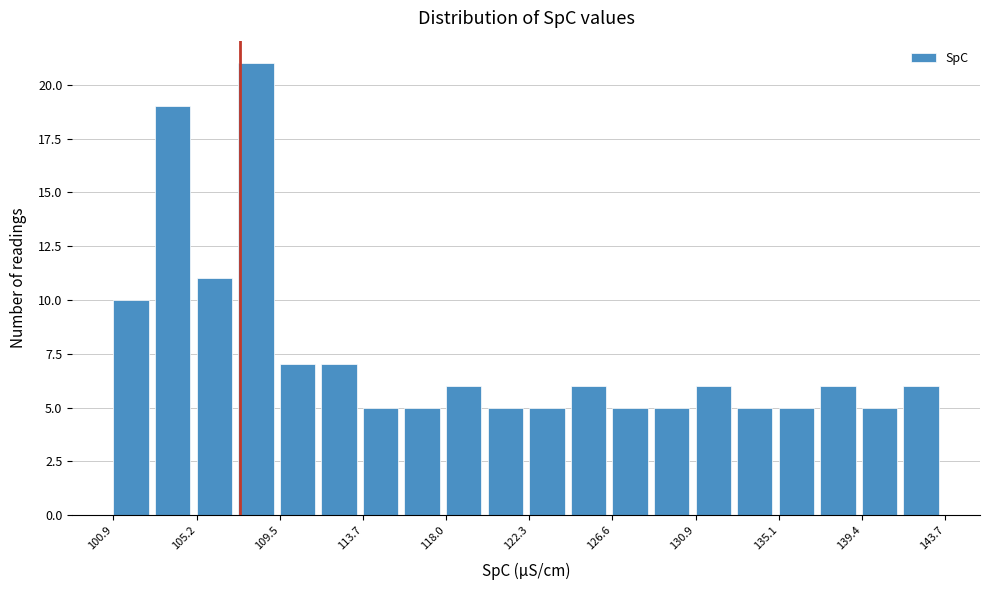

Reading left to right, list every bar in this chart as the range it spans on the x-axis followed by its height. Neither the bar edges nor the heights are printed on the chart, so give them approximately, as read against the axes.

101.0 to 103.0: 10
103.0 to 105.0: 19
105.0 to 107.5: 11
107.5 to 109.5: 21
109.5 to 111.5: 7
111.5 to 113.5: 7
113.5 to 116.0: 5
116.0 to 118.0: 5
118.0 to 120.0: 6
120.0 to 122.5: 5
122.5 to 124.5: 5
124.5 to 126.5: 6
126.5 to 128.5: 5
128.5 to 131.0: 5
131.0 to 133.0: 6
133.0 to 135.0: 5
135.0 to 137.5: 5
137.5 to 139.5: 6
139.5 to 141.5: 5
141.5 to 143.5: 6